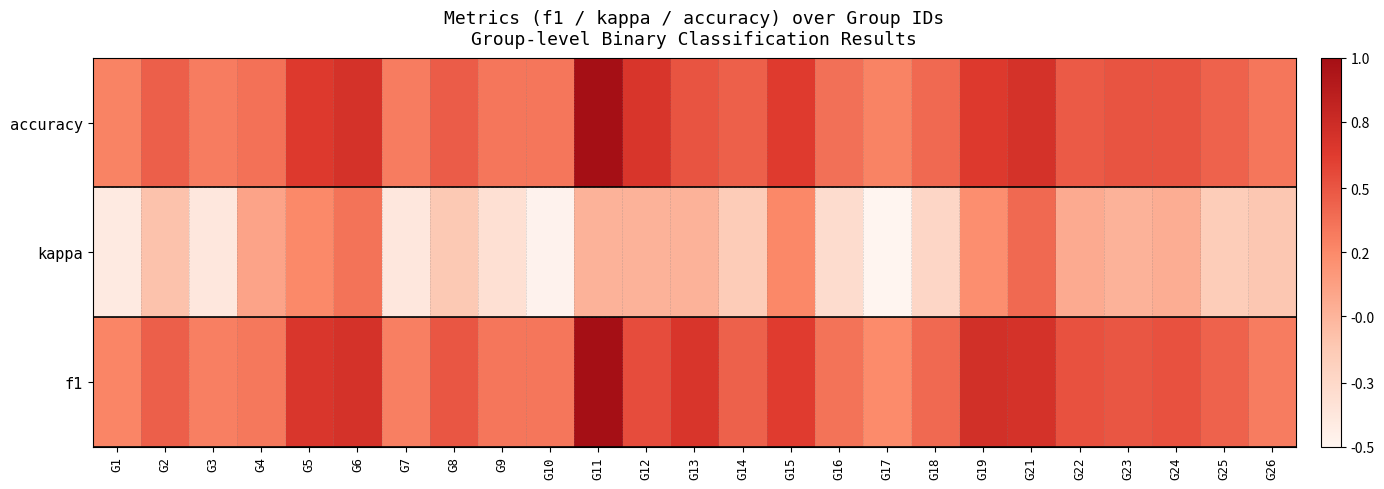

At how many categories does at least one series exceed 0?

25